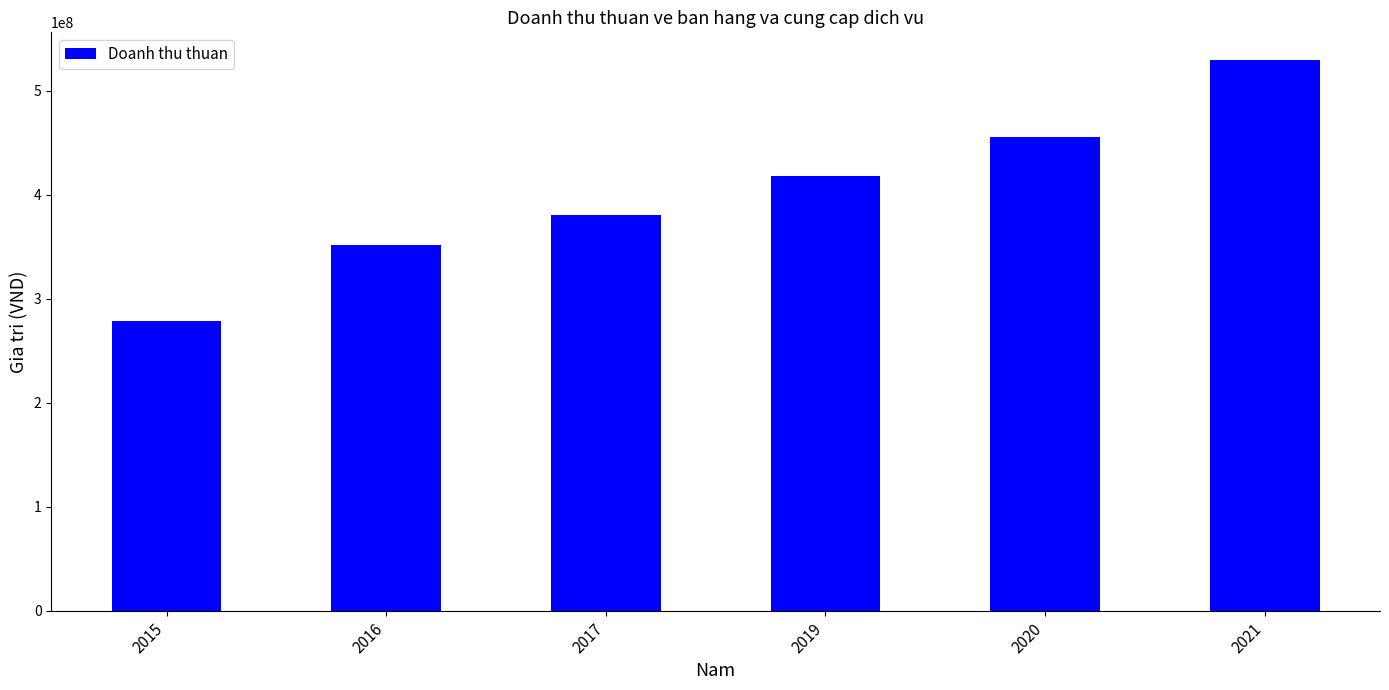

True or false: the data shows 278999770 at 2015.

True